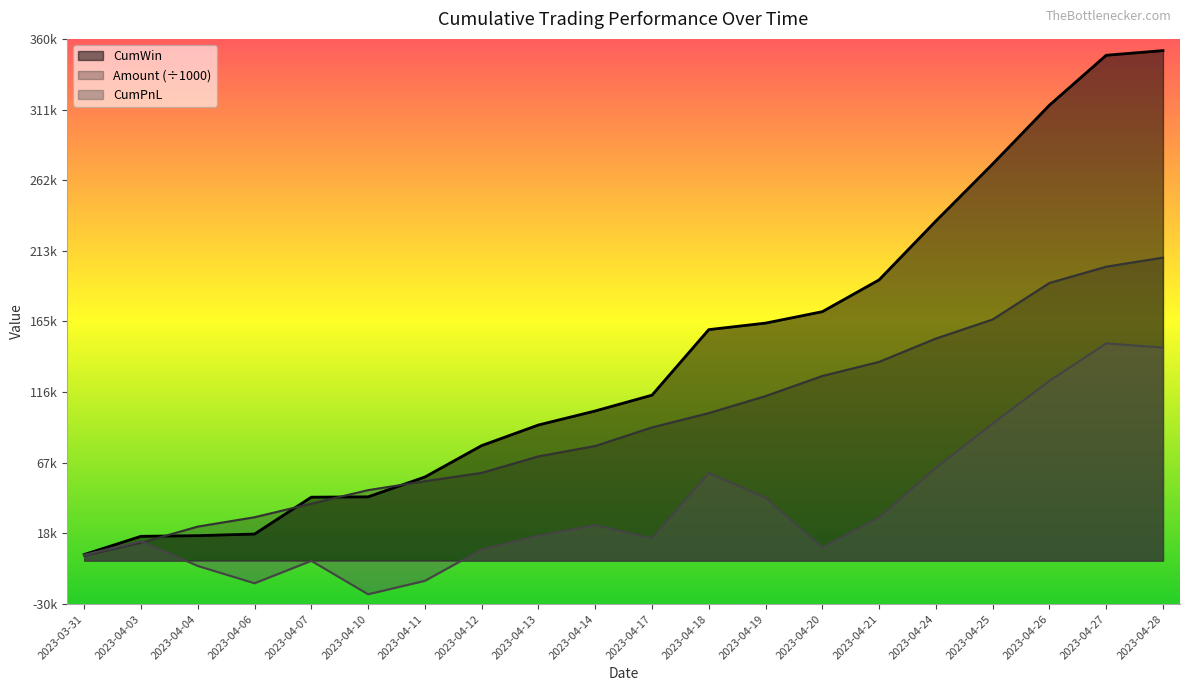

Does the chart display data point markers on the line(s)?

No